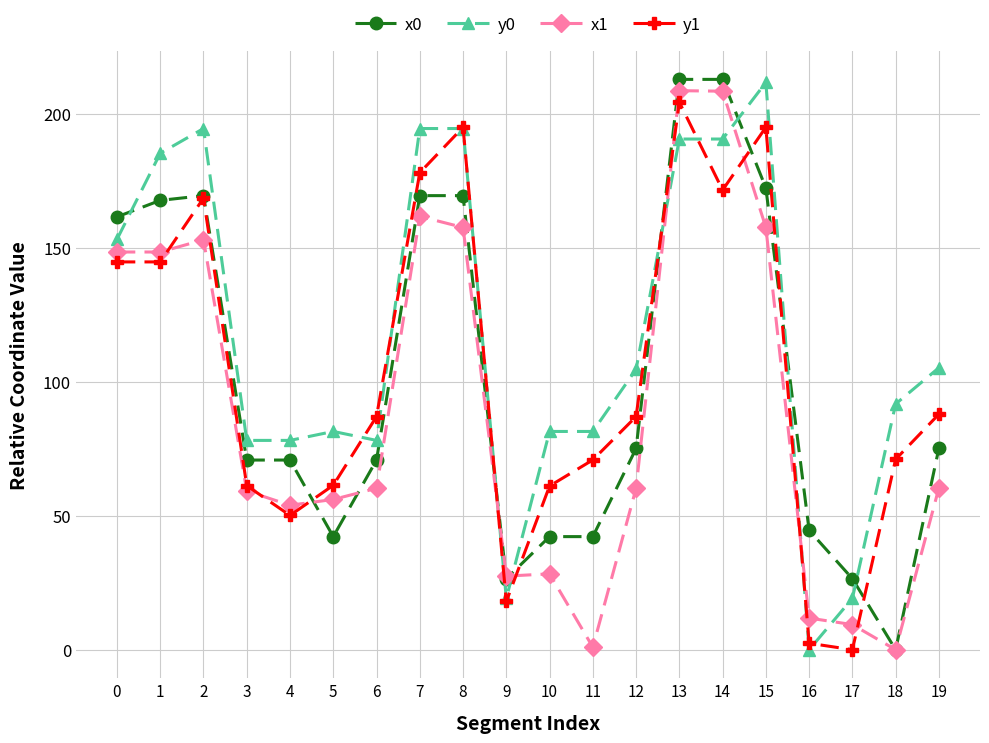

True or false: x0 and y1 cross at least once.

True